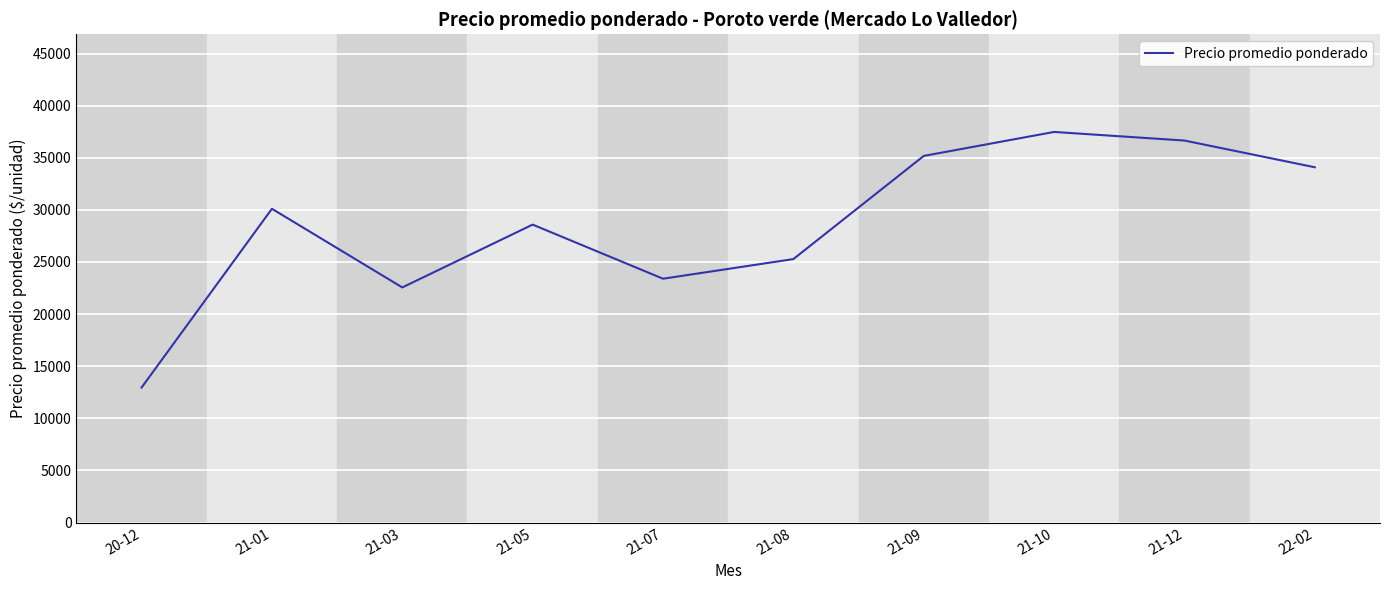

Where is the data nearest to the value 25214?

21-08